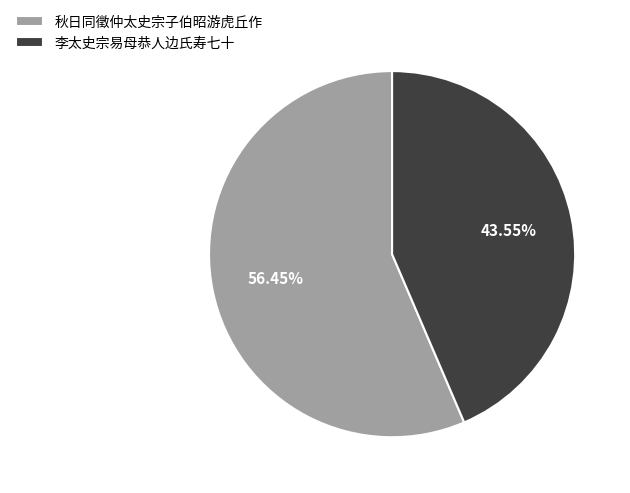

Approximately how many times larger is the value at 秋日同徵仲太史宗子伯昭游虎丘作 compared to 李太史宗易母恭人边氏寿七十?

1.3